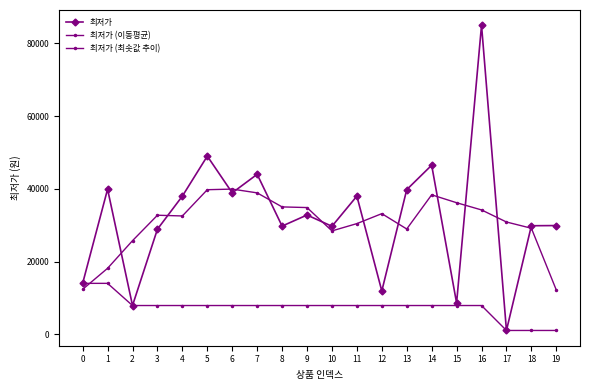

How many distinct data groups are displayed?

3